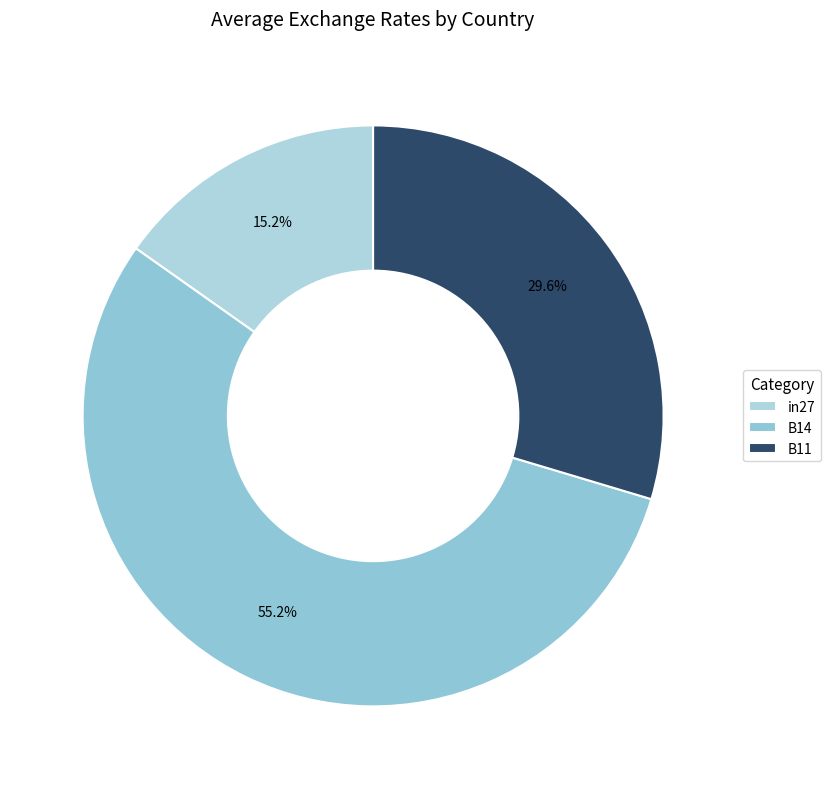

What percentage is the B14 slice, to the nearest percent?

55%